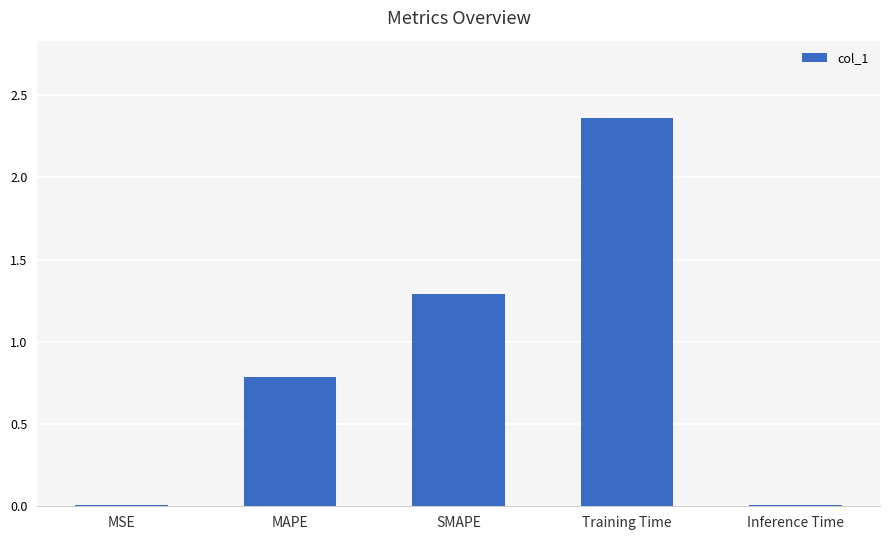

What position from the right is Training Time?

2